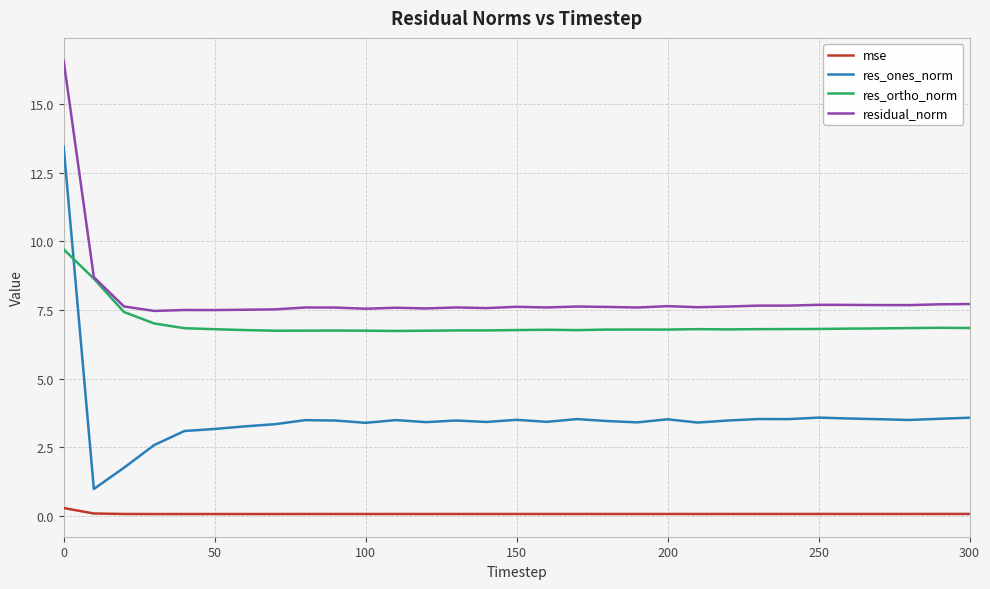

Which series has the largest total across all categories?

residual_norm